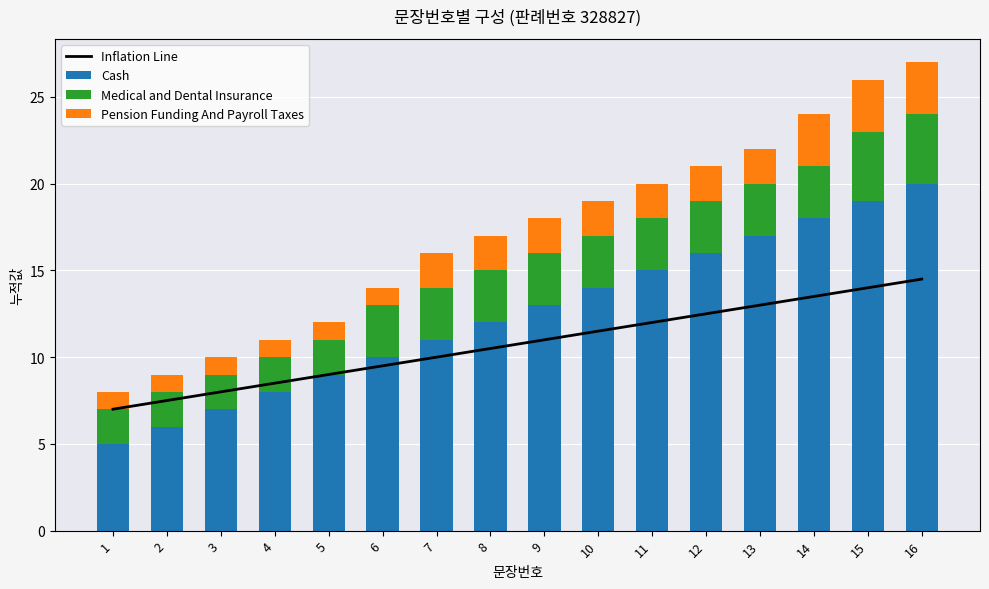

The Inflation Line series shows 2.9 at 10. True or false?

False